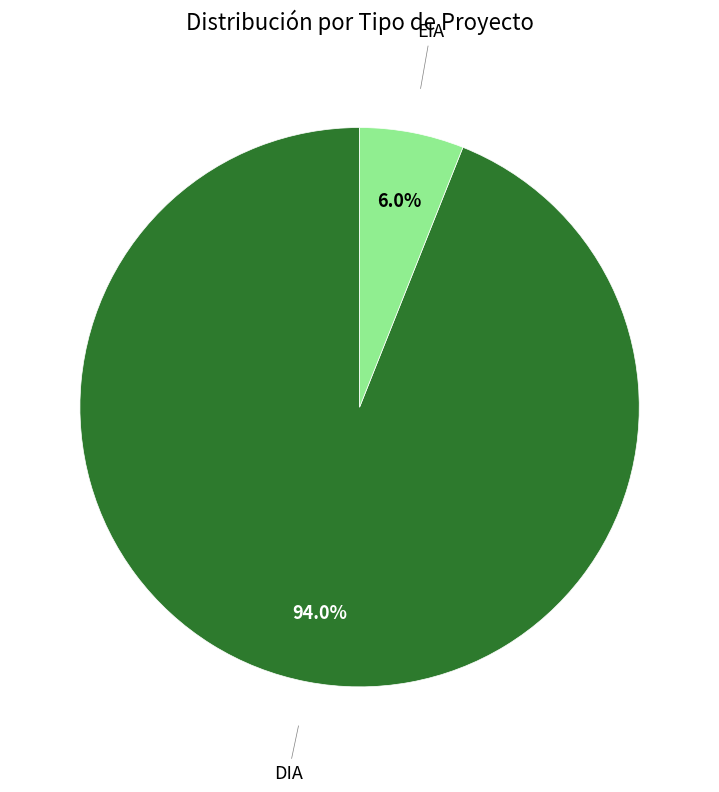

How many segments does this pie chart have?

2